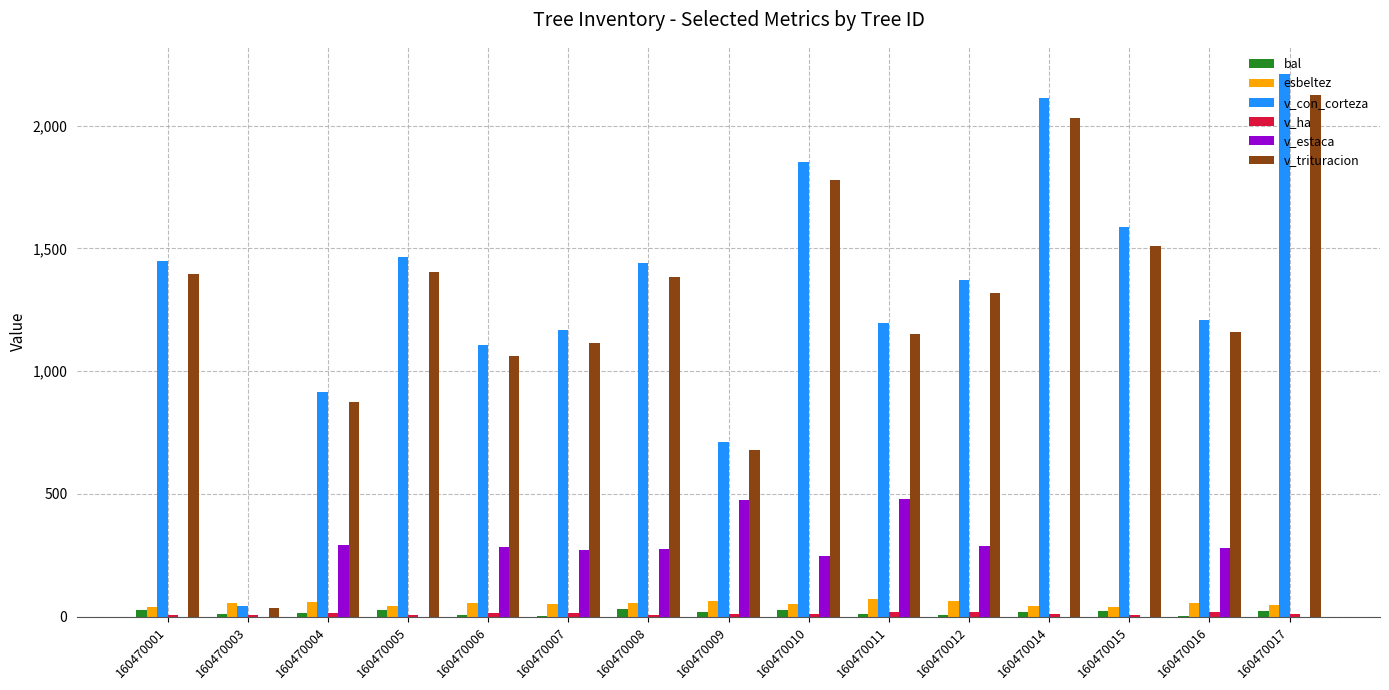

How many data points in esbeltez are above 54?

8